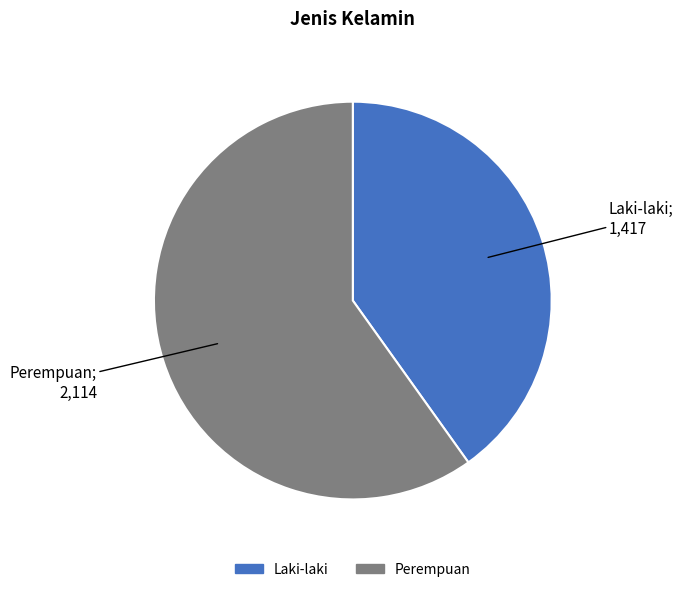

Rank the categories by value from lowest to highest.

Laki-laki, Perempuan